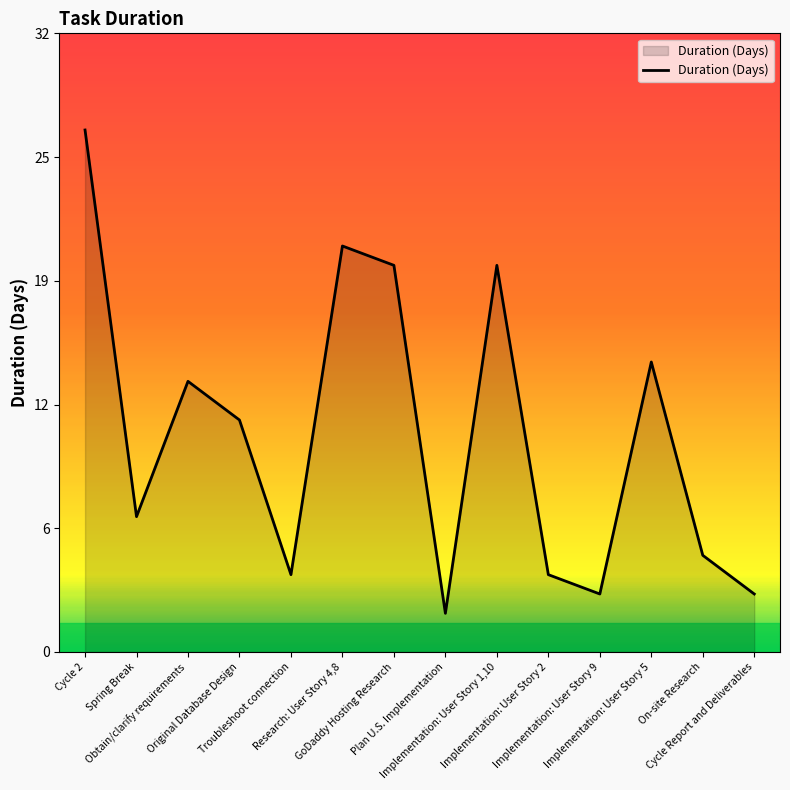

What is the difference between the values at Implementation: User Story 5 and Implementation: User Story 2?

11